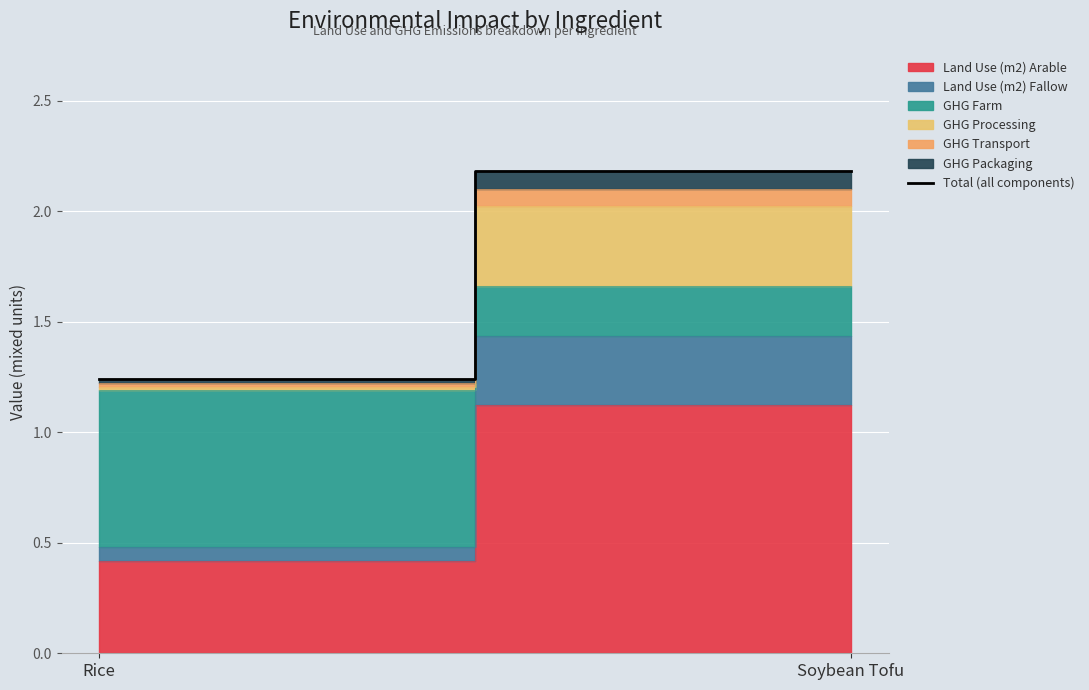

List the labels in order of value, smallest first.

Rice, Soybean Tofu